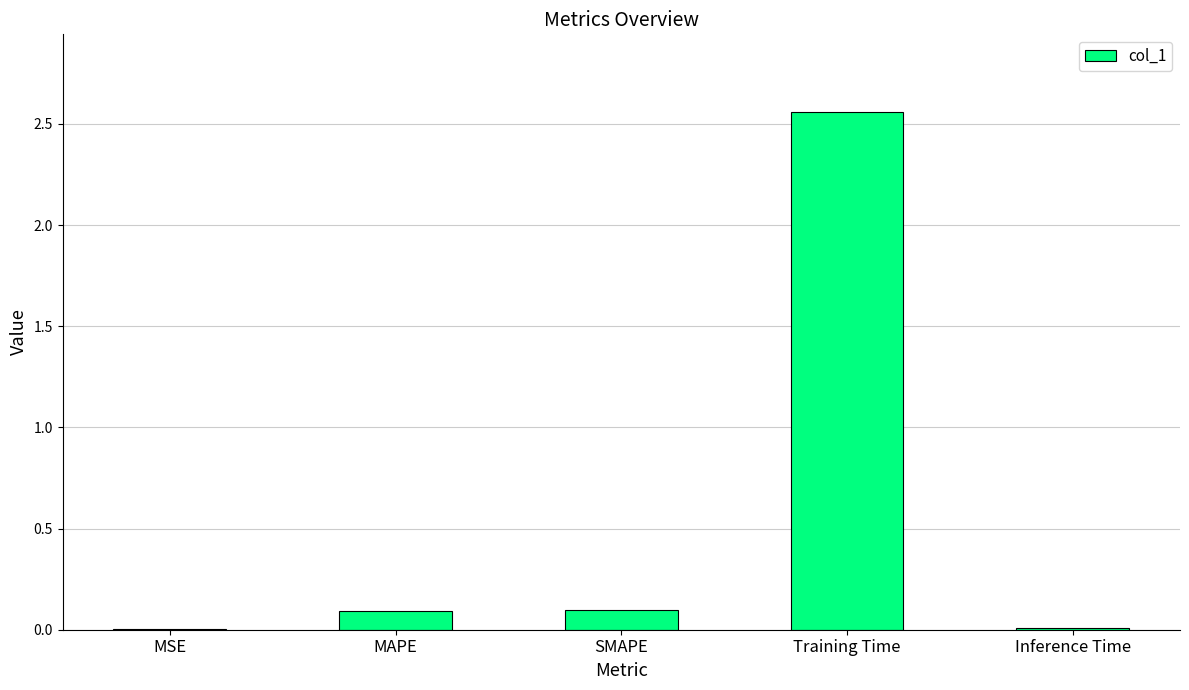

Are the bars horizontal?

No